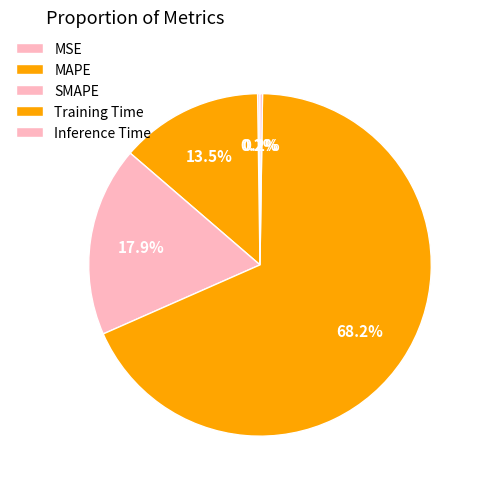

The SMAPE slice represents 3% of the pie. True or false?

False